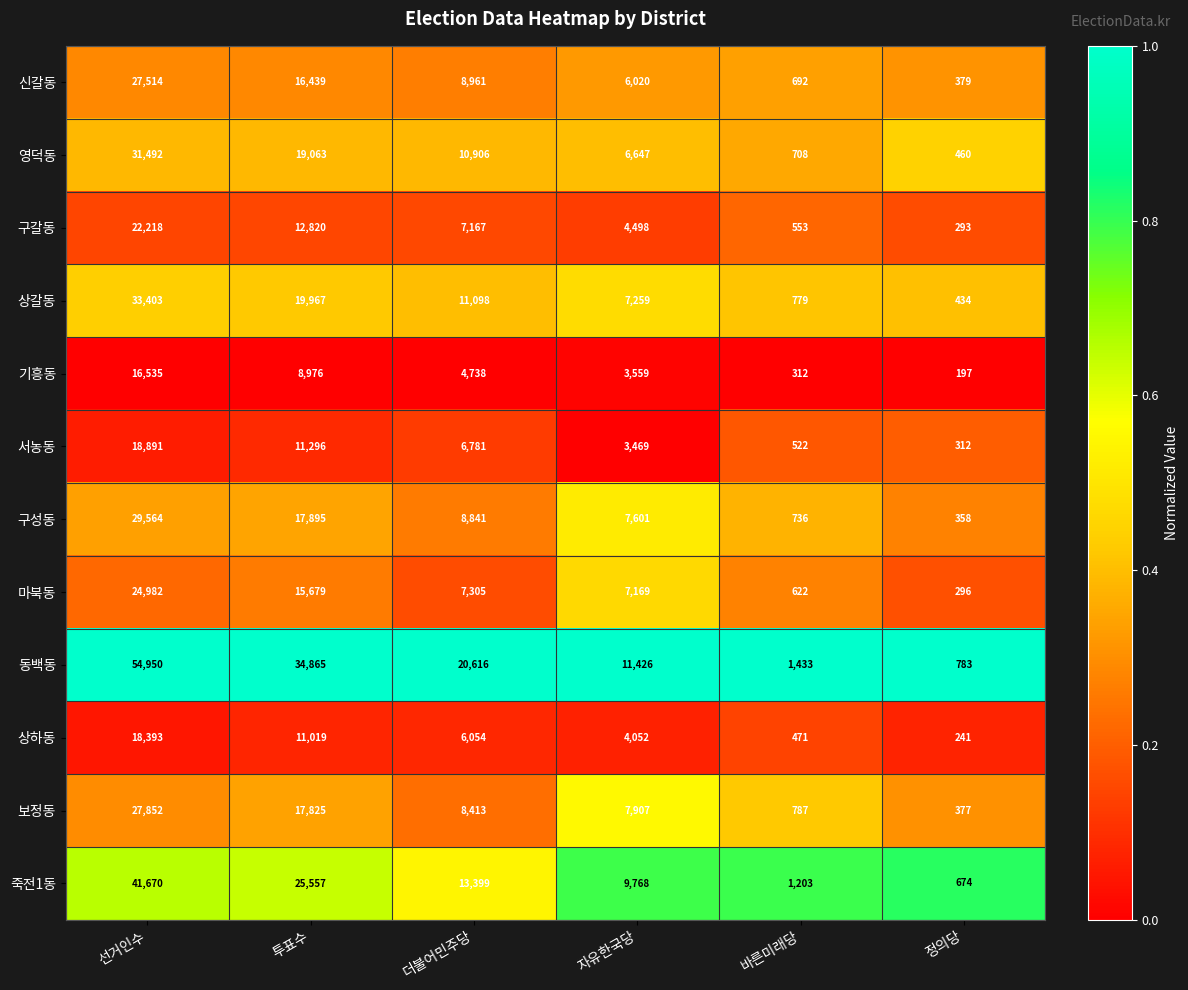

Is the value of 마북동 at 자유한국당 greater than the value of 보정동 at 정의당?

Yes